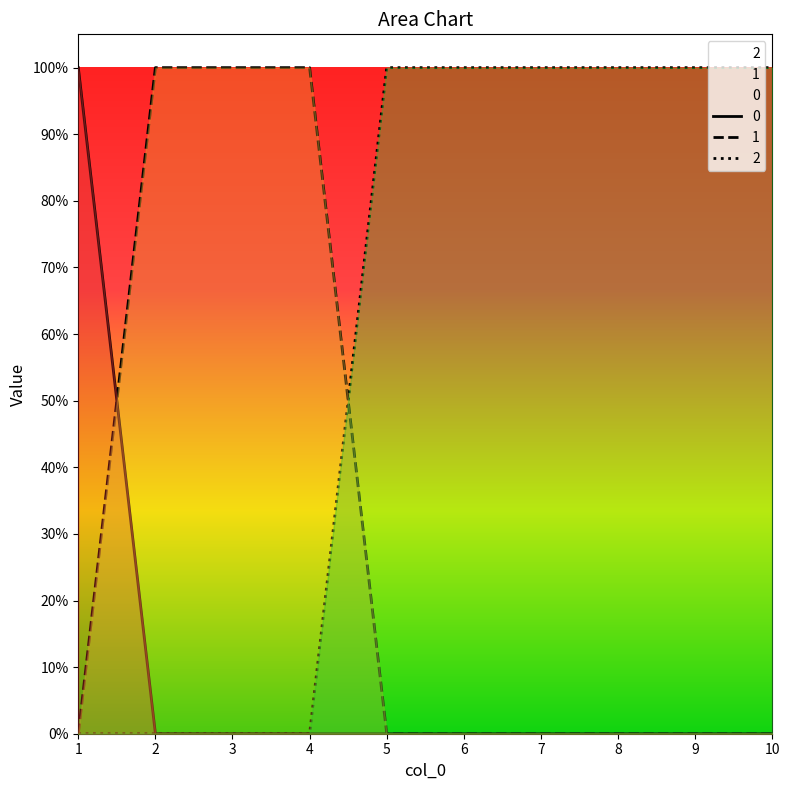

Which series ends up on top after the final intersection of 2 and 1?

2